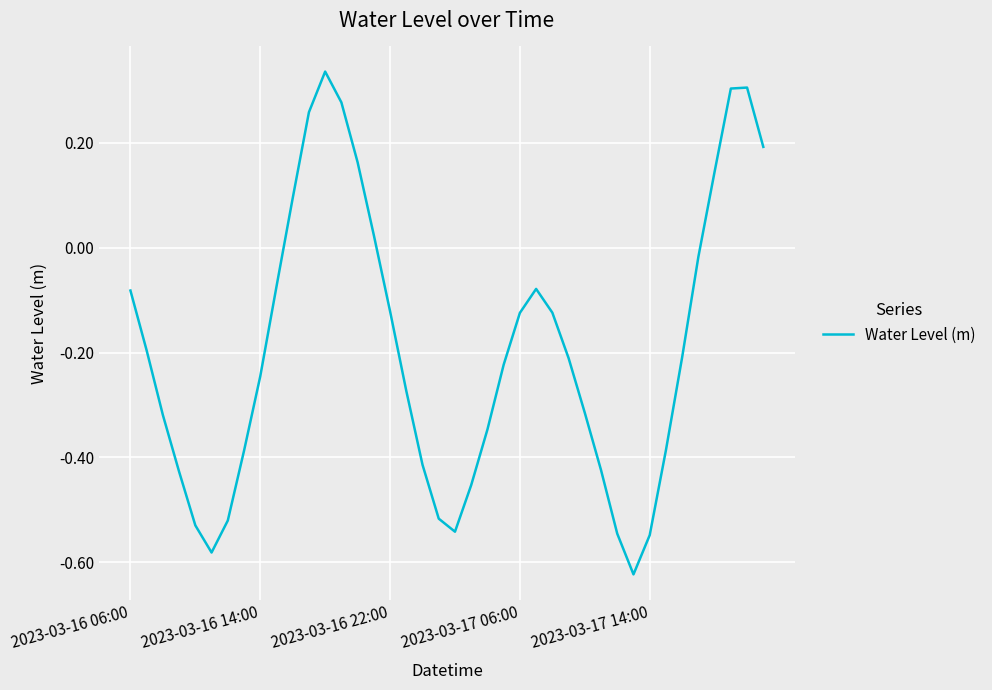

What is the difference between the maximum and minimum values?

1.0